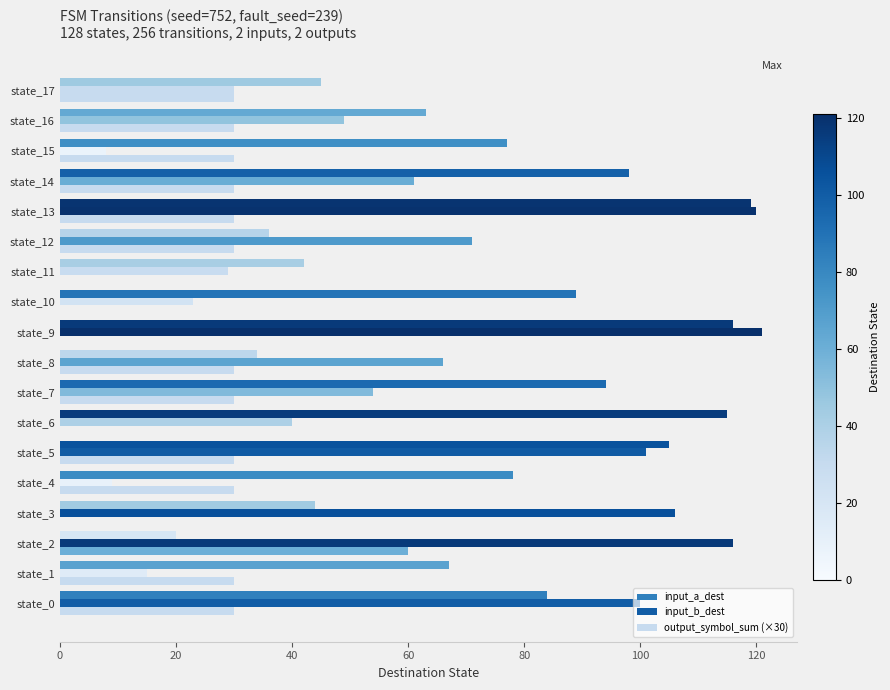

Rank the series by their maximum value, from highest to lowest.

input_b_dest, input_a_dest, output_symbol_sum (×30)